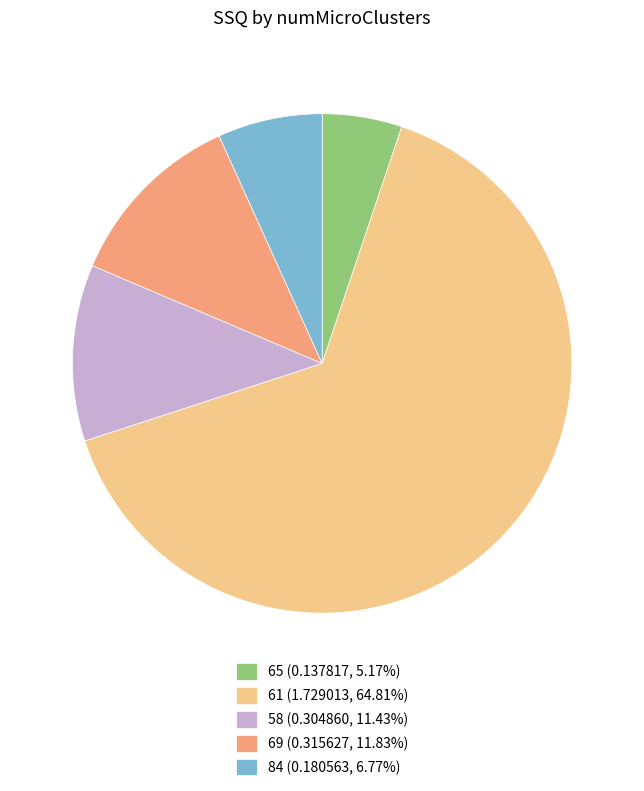

Count the number of slices in the pie.

5